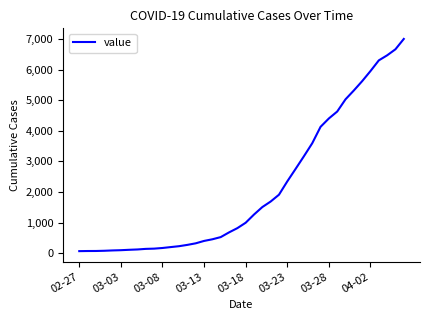

Does the chart display data point markers on the line(s)?

No